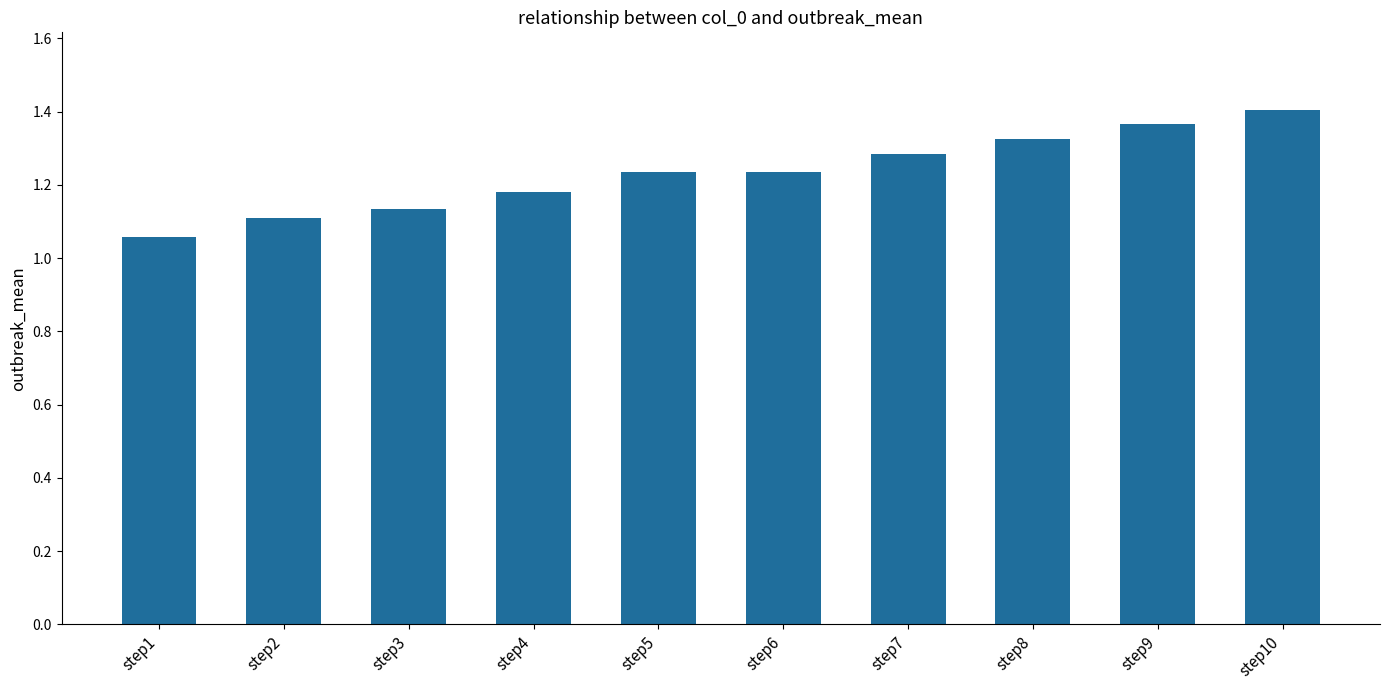

At which category does the chart reach its minimum across all series?

step1